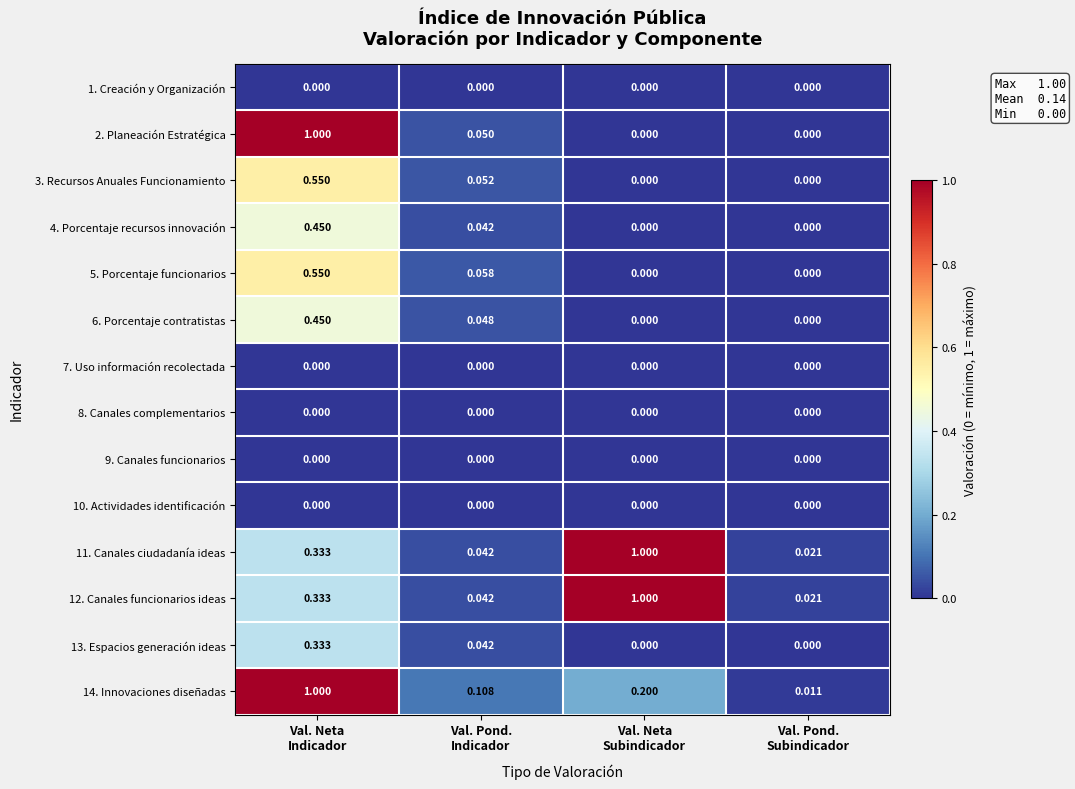

Count the number of categories in the chart.

4